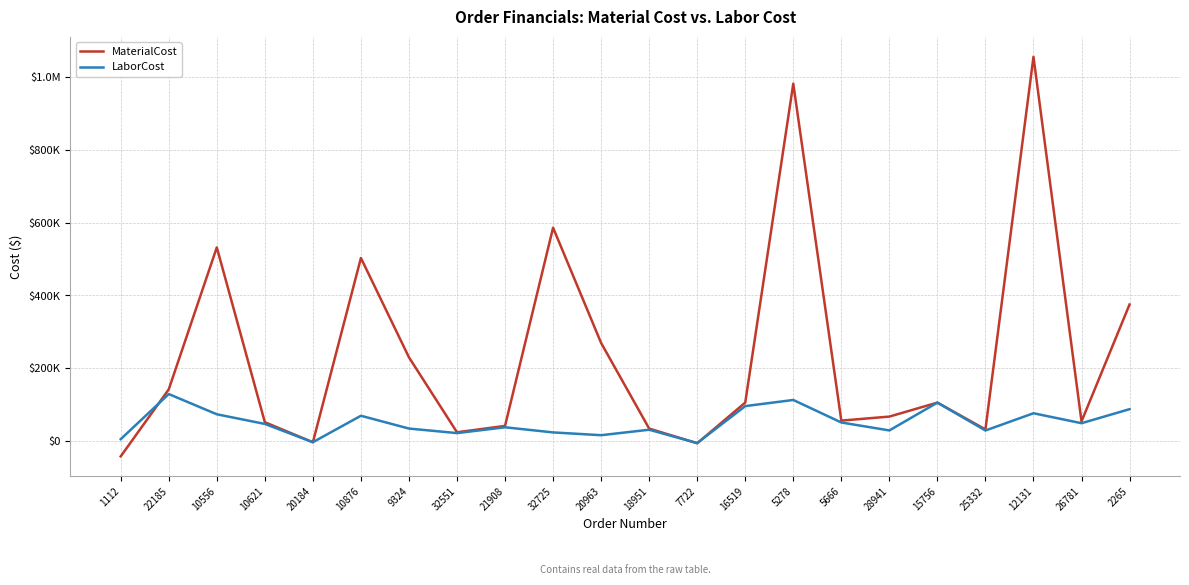

Is this an area chart (filled region under the line)?

No